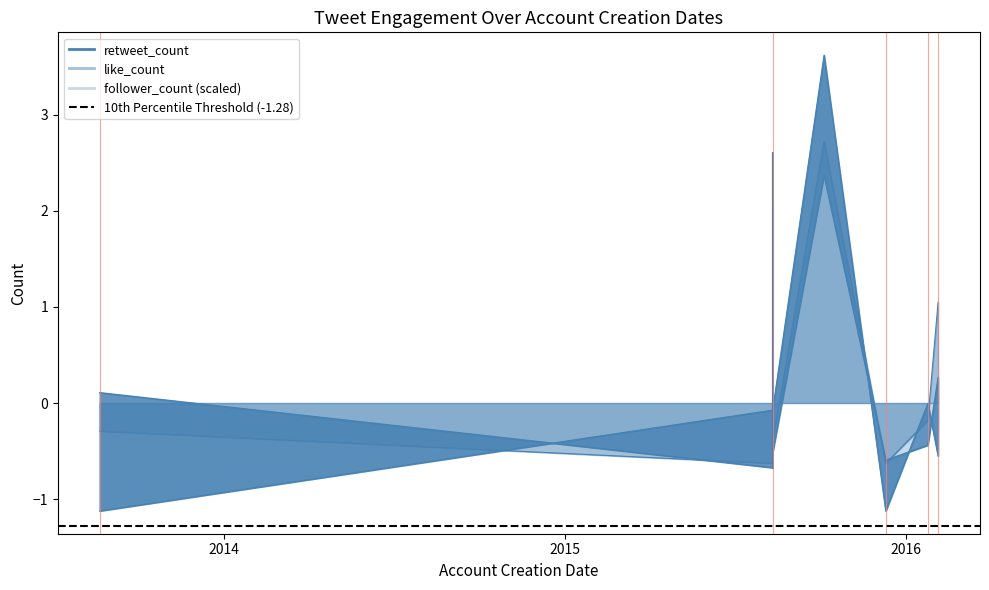

Reading left to right, list all the values displayed in this chart.

retweet_count: 0.1	-0.7	-0.7	-0.1	-0.1	-0.7	-0.7	-0.5	-0.7	0.3	2.6	-0.5	2.4	-0.6	-0.4	0.3
like_count: -0.3	-0.6	-0.6	-0.5	0.2	-0.6	-0.6	-0.6	-0.4	-0.4	2.1	-0.4	2.7	-0.6	-0.2	1.0
follower_count: -1.1	-0.1	-0.1	-0.1	-0.1	-0.1	-0.1	-0.1	-0.1	-0.1	-0.1	-0.1	3.6	-1.1	-0.0	-0.6